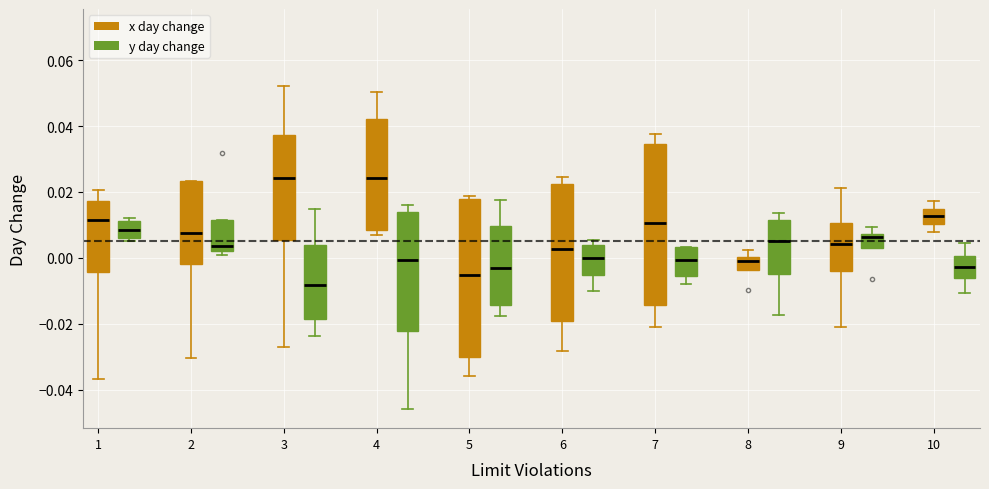

Where does the median line of the box for 3 (x day change) sit on the y-axis? The values are not printed on the chart, so give them approximately, as read against the axis.

0.024